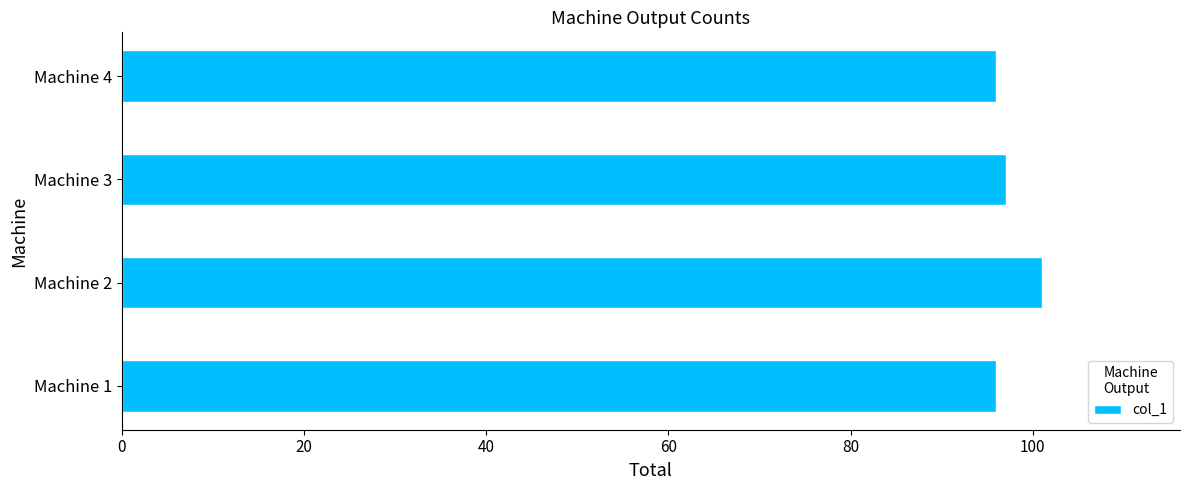

Which category has the highest value across all series?

Machine 2